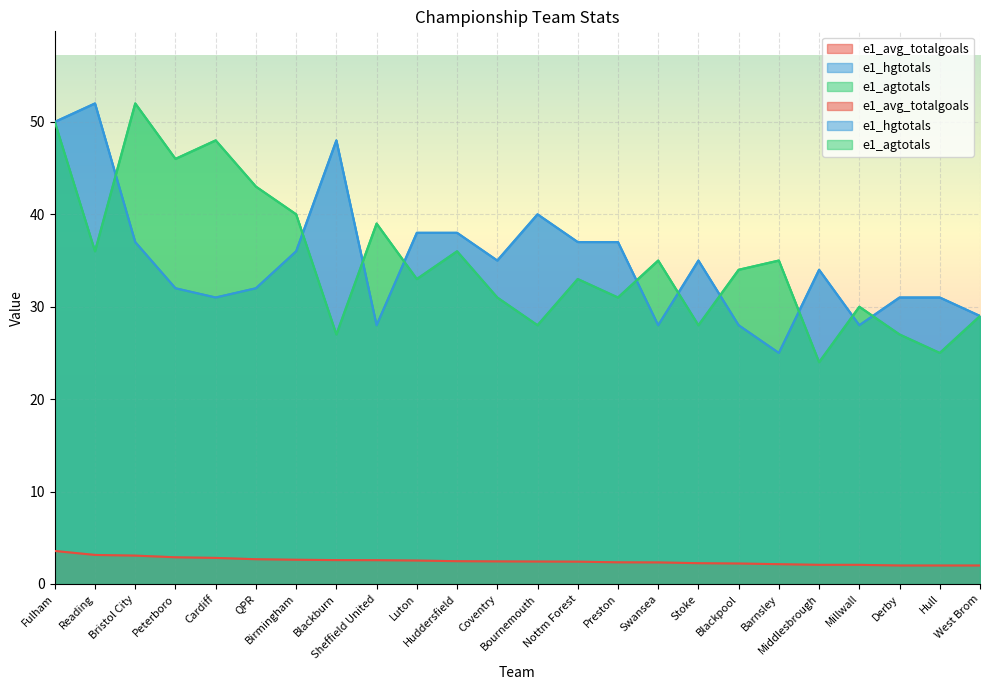

The value of e1_agtotals at Swansea is 35.0. True or false?

True